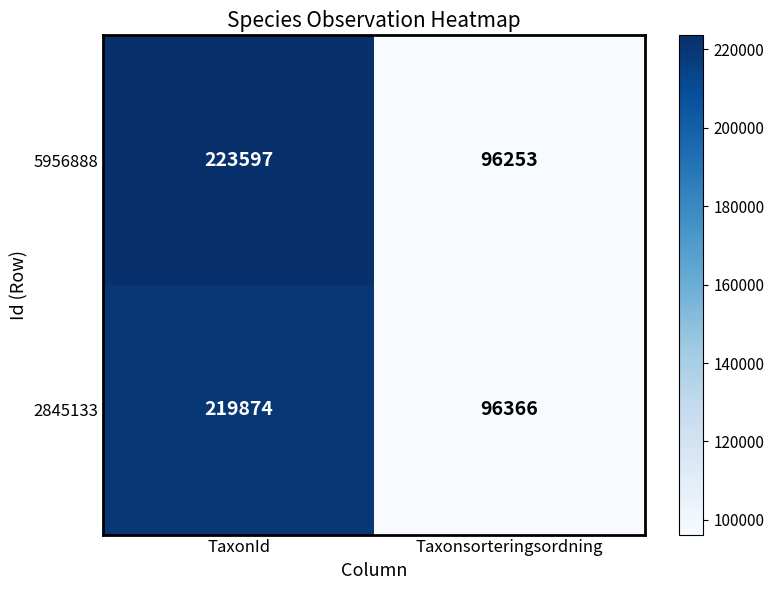

True or false: 5956888 has a value of 60221 at Taxonsorteringsordning.

False